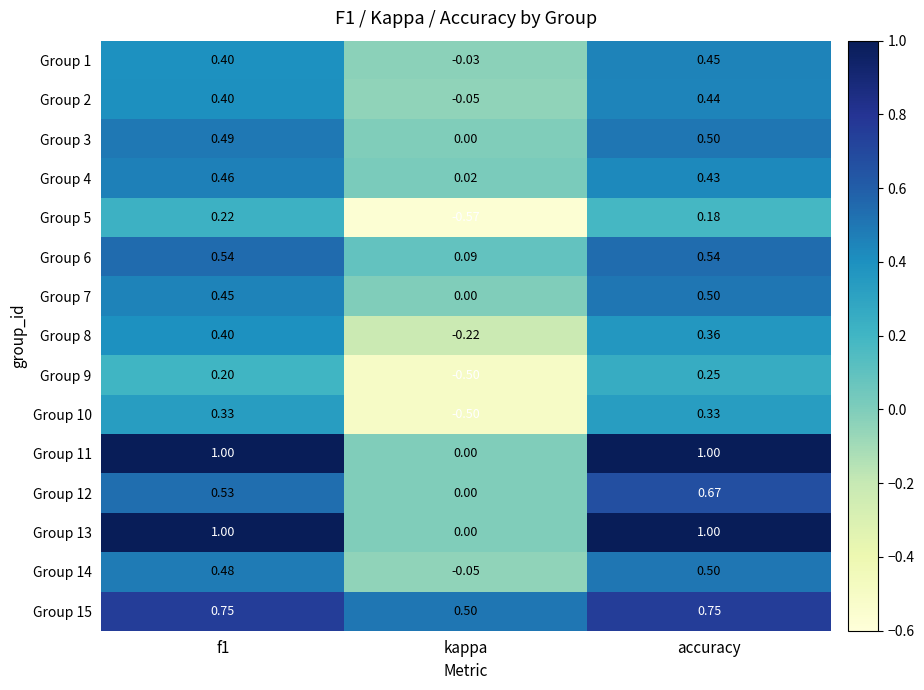

At which category is the sum across all series the highest?

accuracy